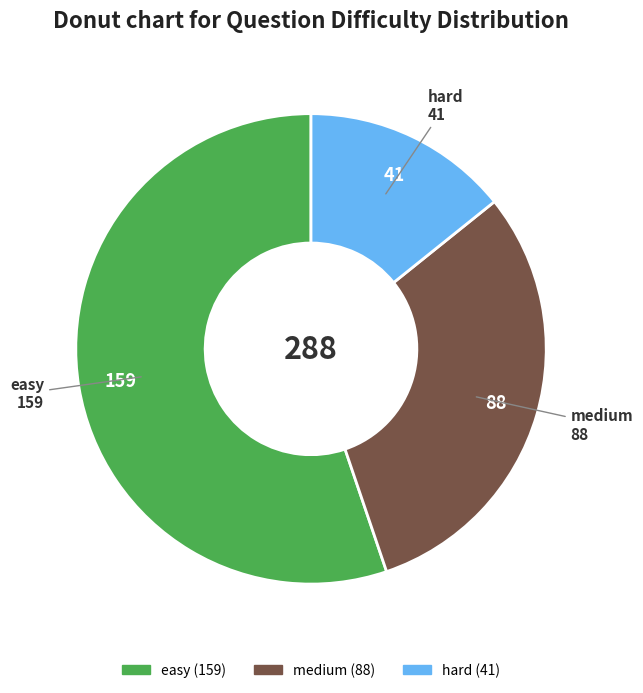

What is the smallest slice in the pie chart?

hard